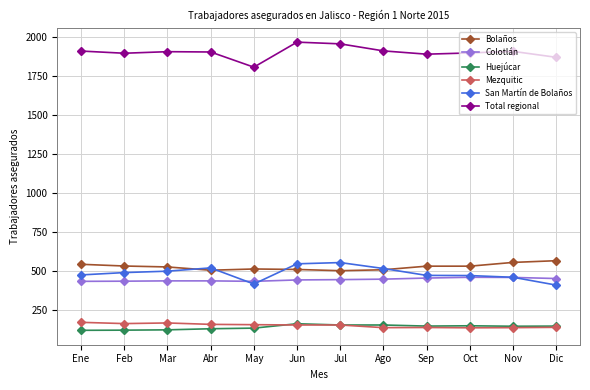

True or false: Mezquitic and Bolaños intersect in this chart.

False